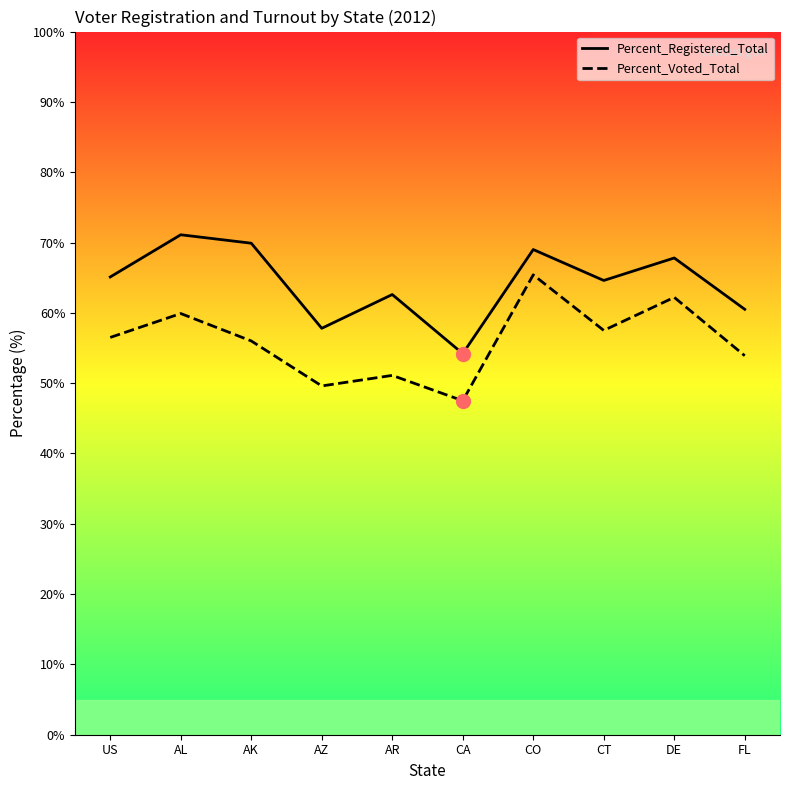

Which series has the largest range (max minus min)?

Percent_Voted_Total